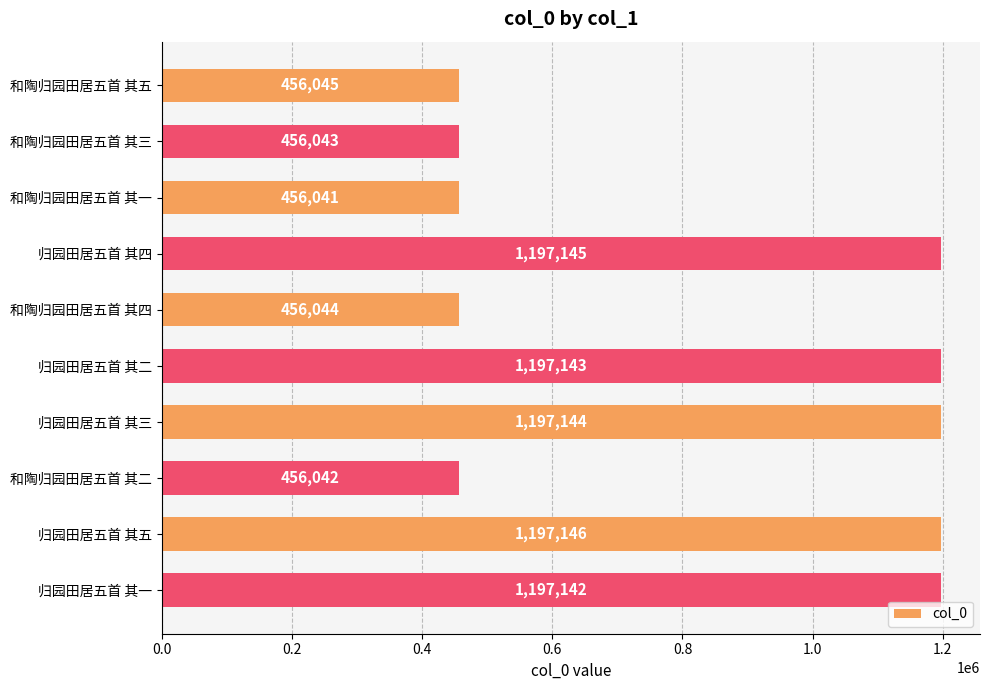

List the labels in order of value, largest first.

归园田居五首 其五, 归园田居五首 其四, 归园田居五首 其三, 归园田居五首 其二, 归园田居五首 其一, 和陶归园田居五首 其五, 和陶归园田居五首 其四, 和陶归园田居五首 其三, 和陶归园田居五首 其二, 和陶归园田居五首 其一